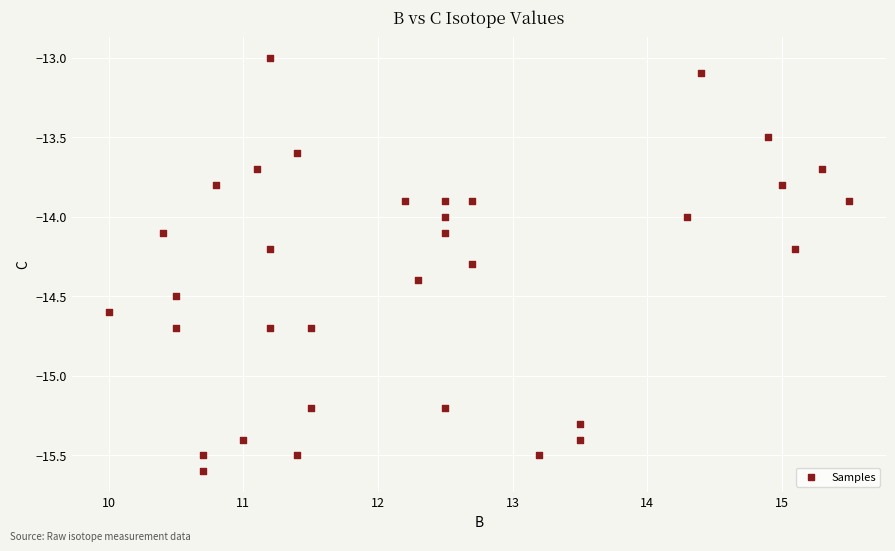

What is the range of X values (max minus min)?

5.5